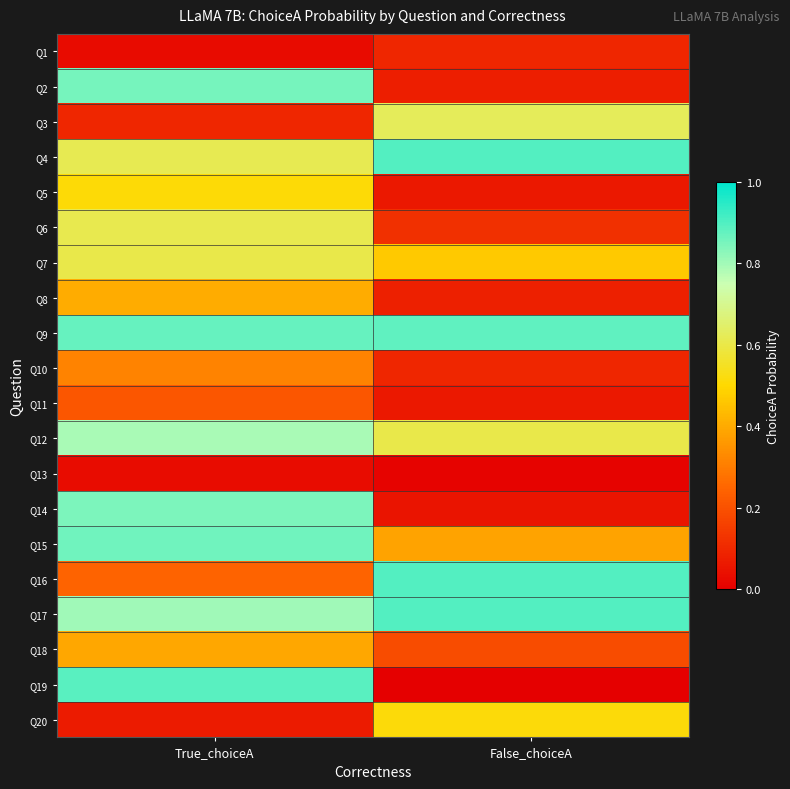

What is the maximum value shown in the chart?

0.9